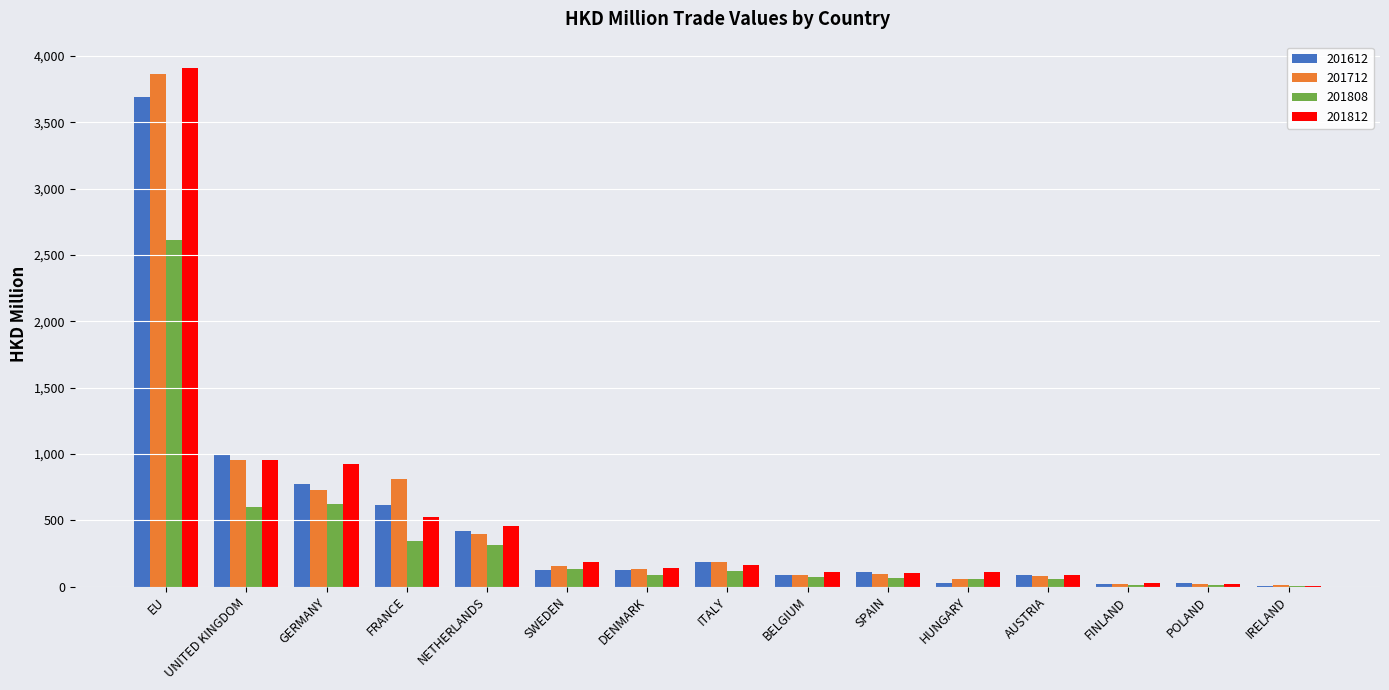

Which category has the highest value in the 201612 series?

EU